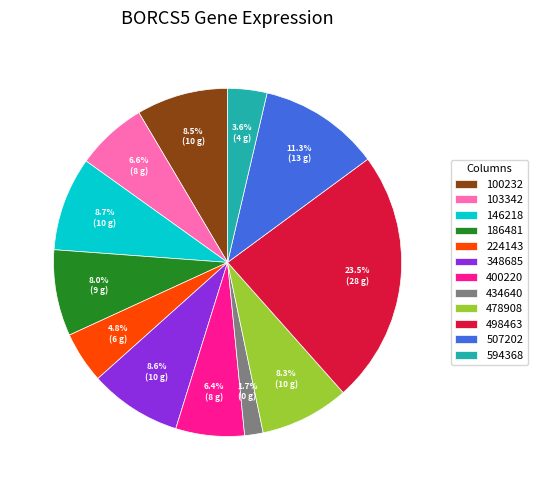

Count the number of slices in the pie.

12